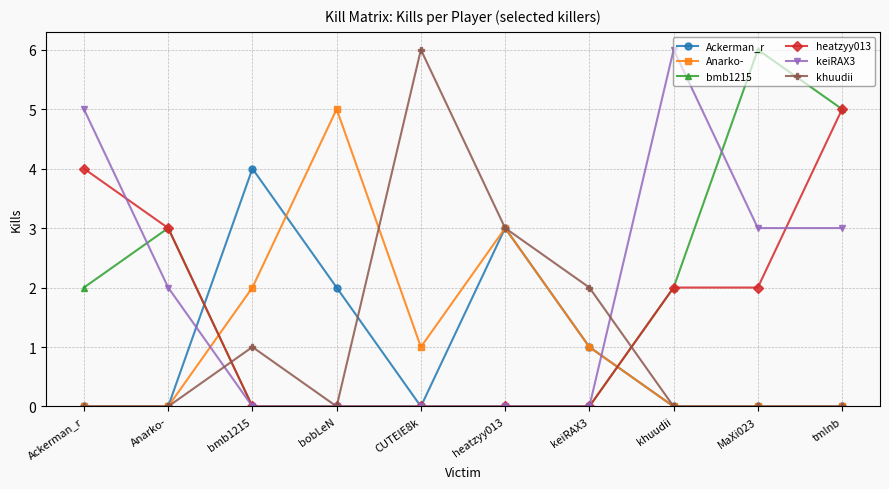

True or false: heatzyy013 has a value of 3 at heatzyy013.

False